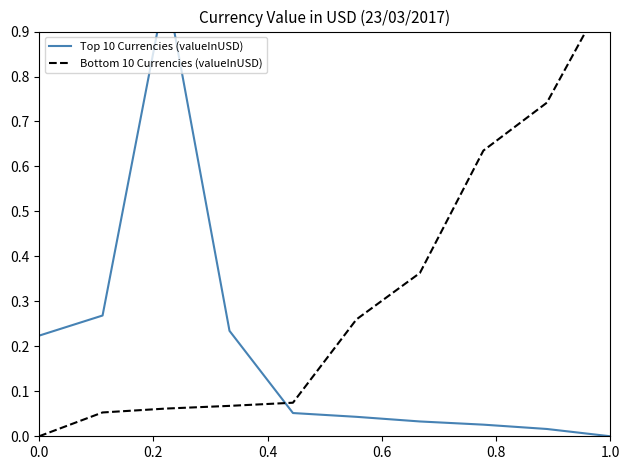

What is the average value of the Top 10 Currencies (valueInUSD) series?

0.2